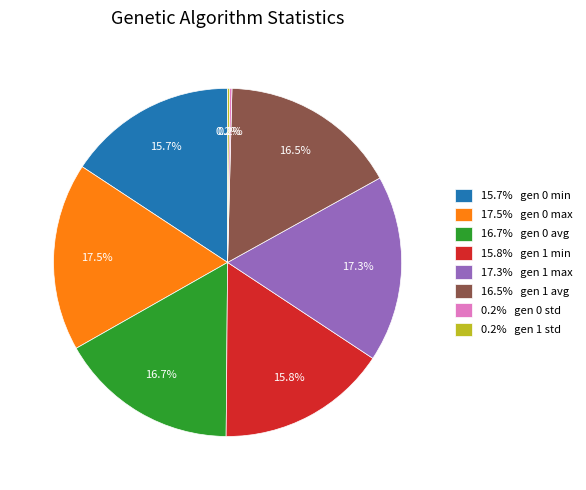

What percentage is NOT represented by 17.3% gen 1 max?

82.7%